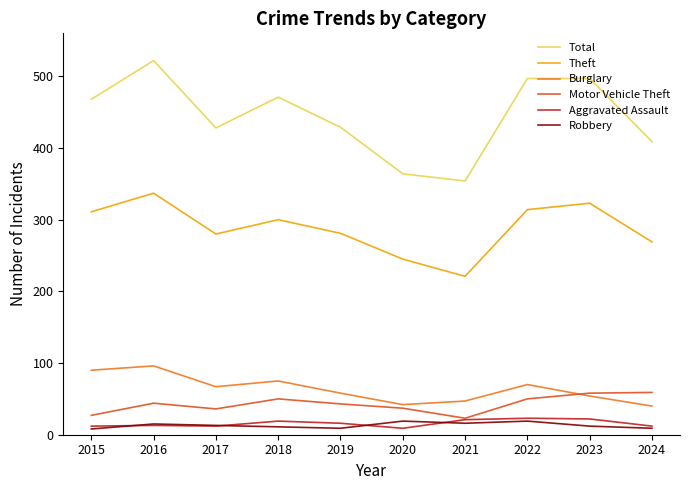

Is the value of Theft at 2016 greater than the value of Motor Vehicle Theft at 2023?

Yes